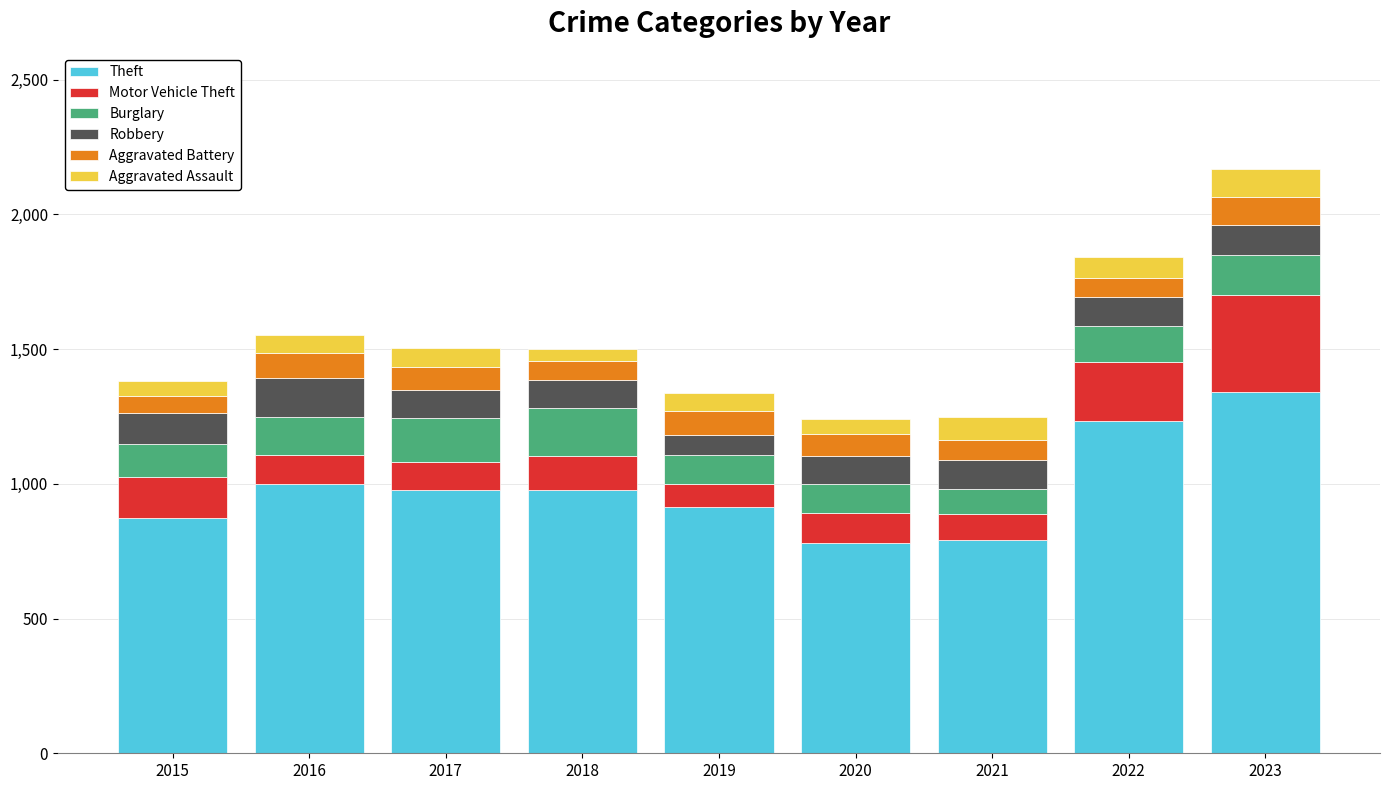

What is the total value across all series at 2016?

1551